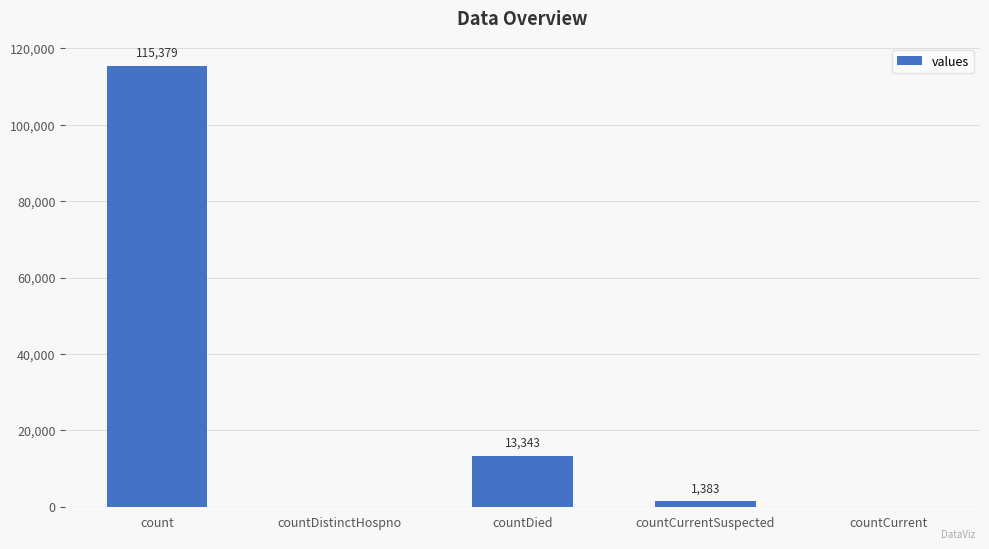

The value at countCurrent is -58026. True or false?

False